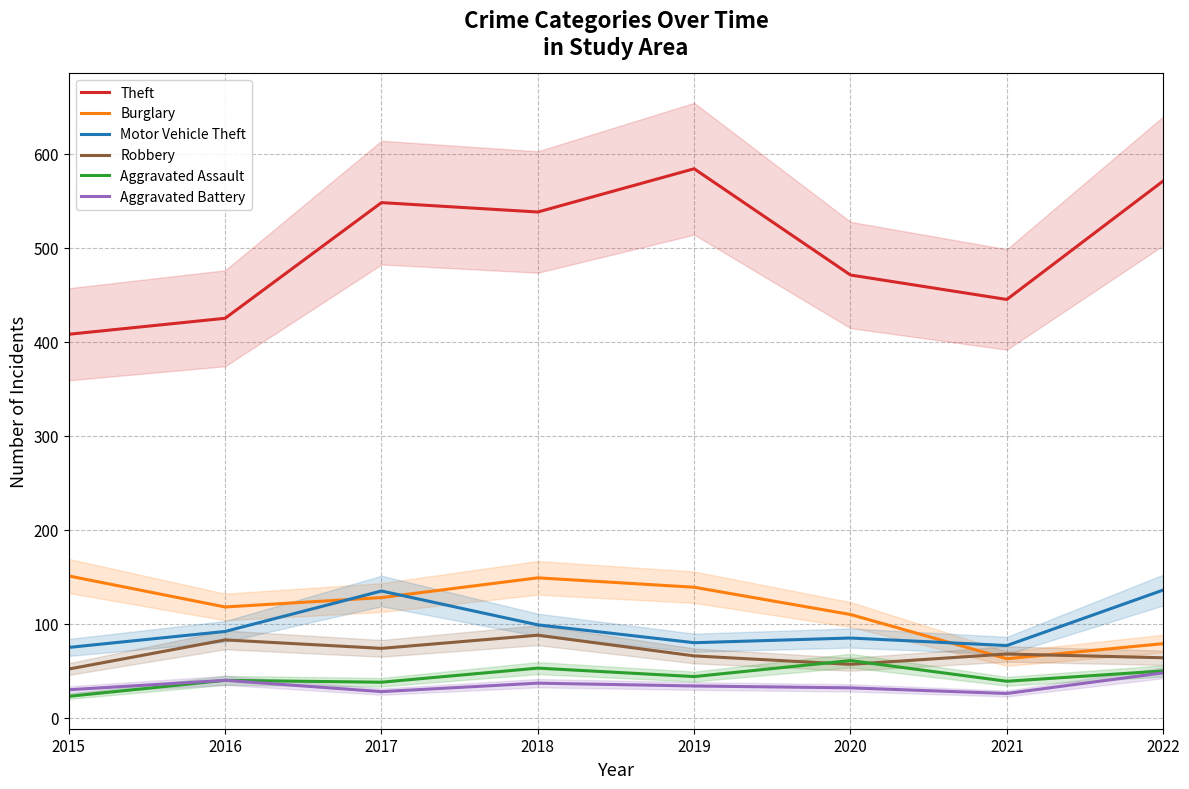

How many lines are shown in the chart?

6